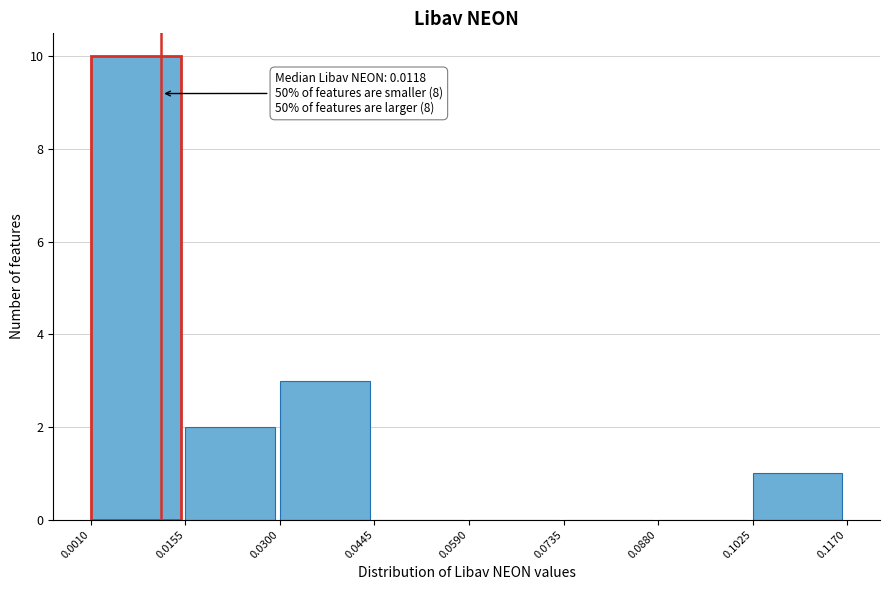

Over which range of the x-axis is the bar tallest?

0.0010 to 0.0155